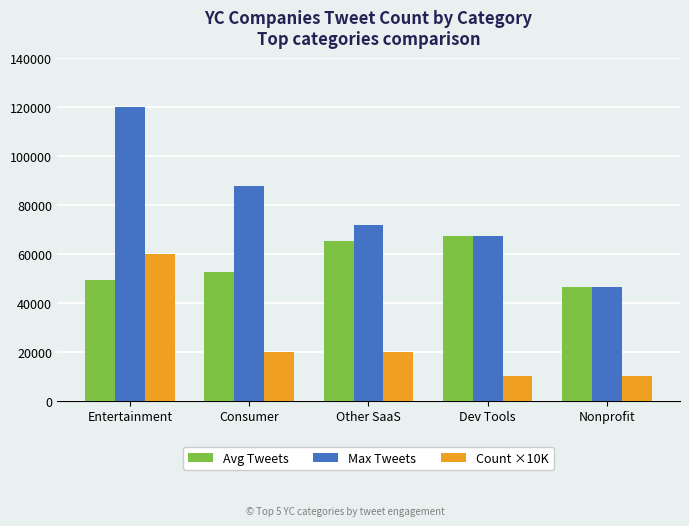

What is the difference between the highest and lowest values at Entertainment?

70869